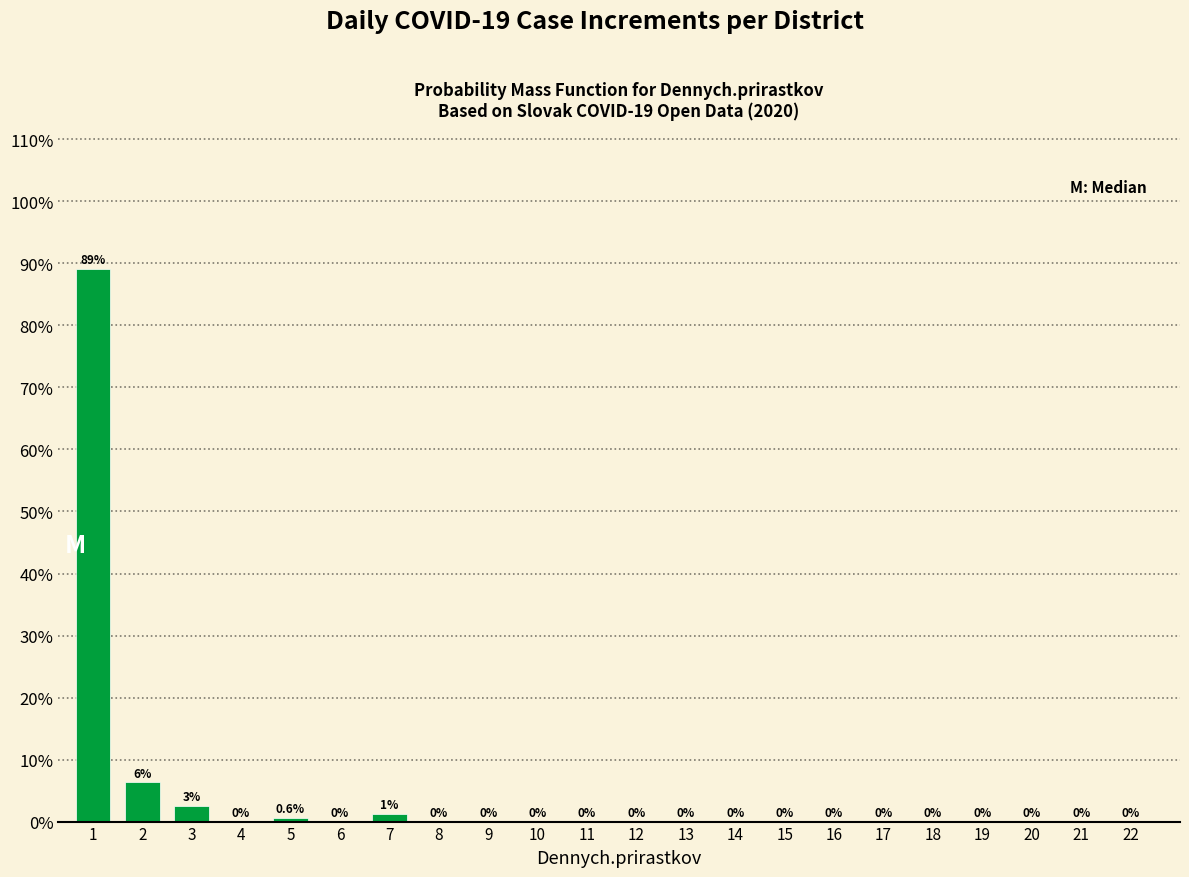

What is the maximum value shown in the chart?

89.2